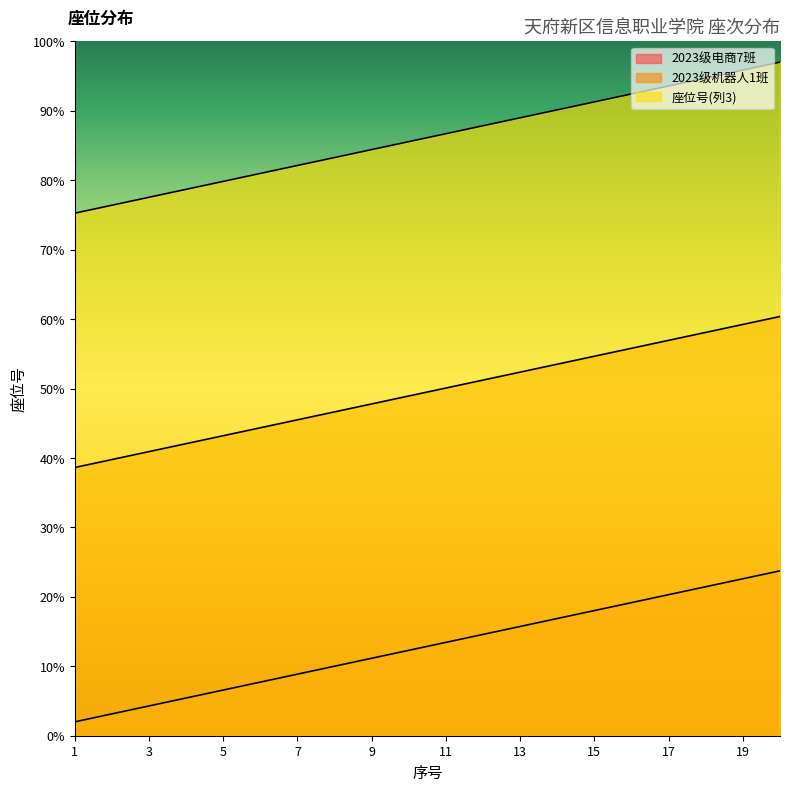

Rank the series by their maximum value, from highest to lowest.

座位号(列3), 2023级机器人1班, 2023级电商7班